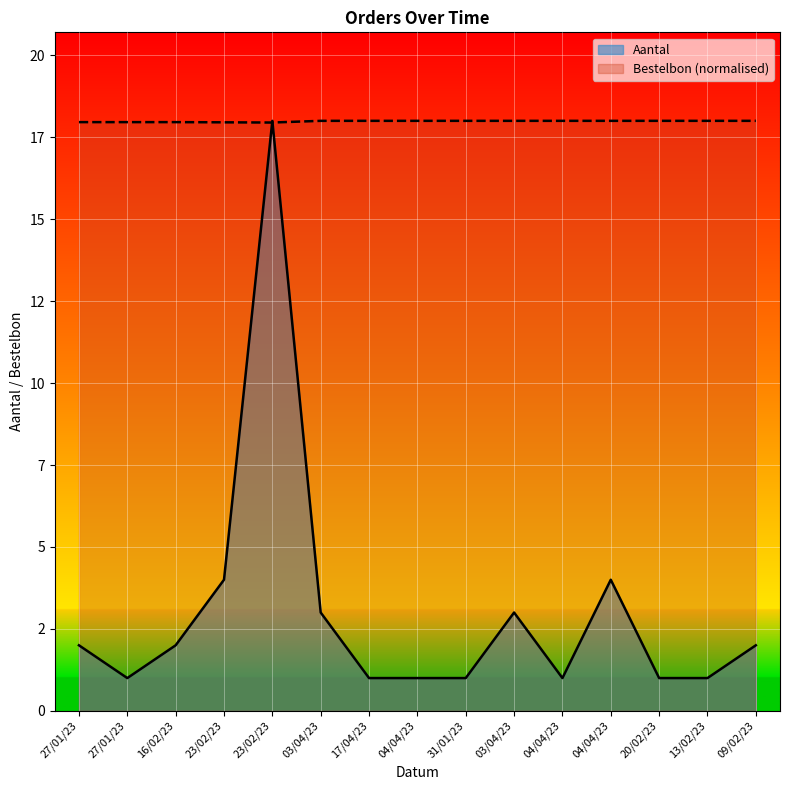

True or false: Aantal and Bestelbon cross at least once.

True